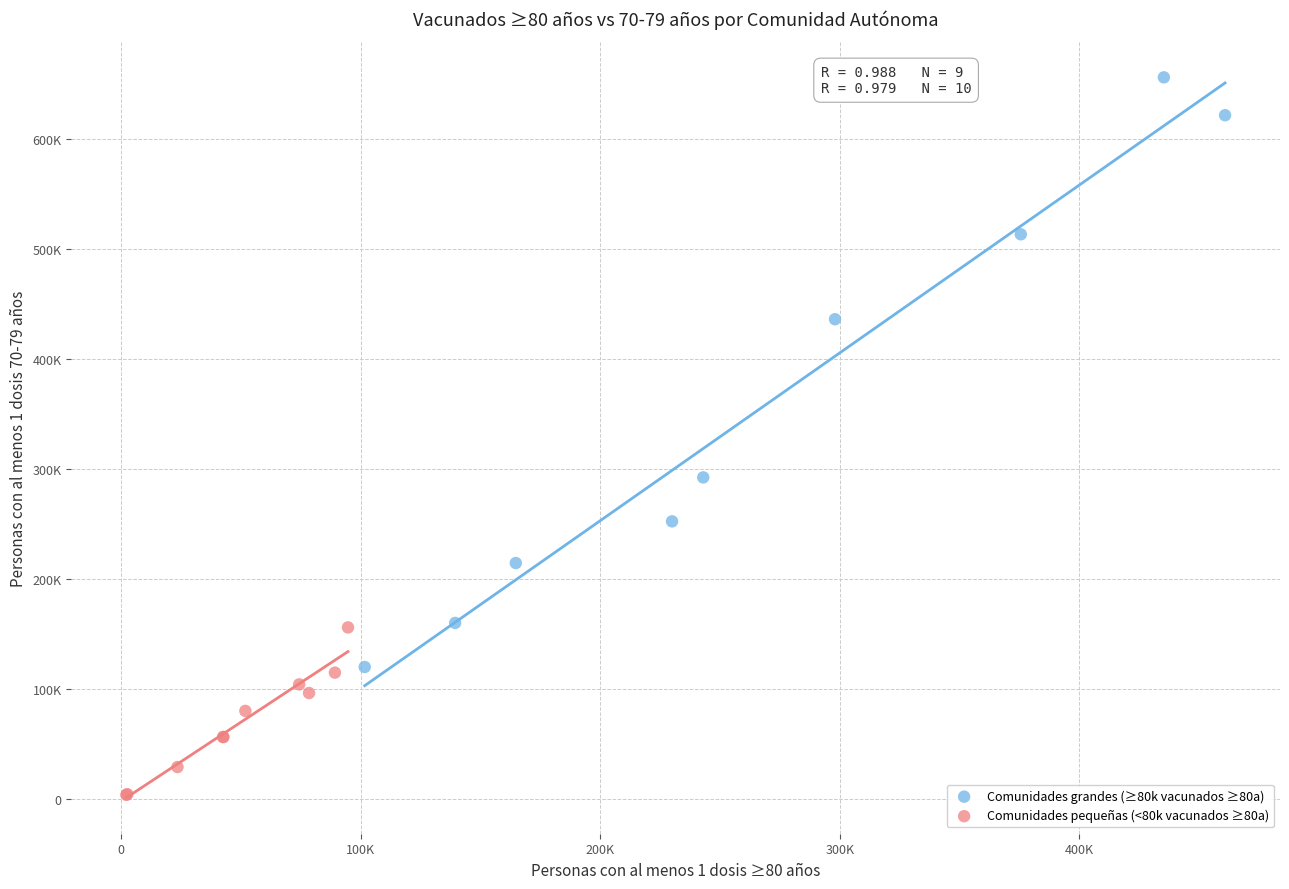

Which series has the largest Y range (max minus min)?

Comunidades grandes (≥80k vacunados ≥80a)